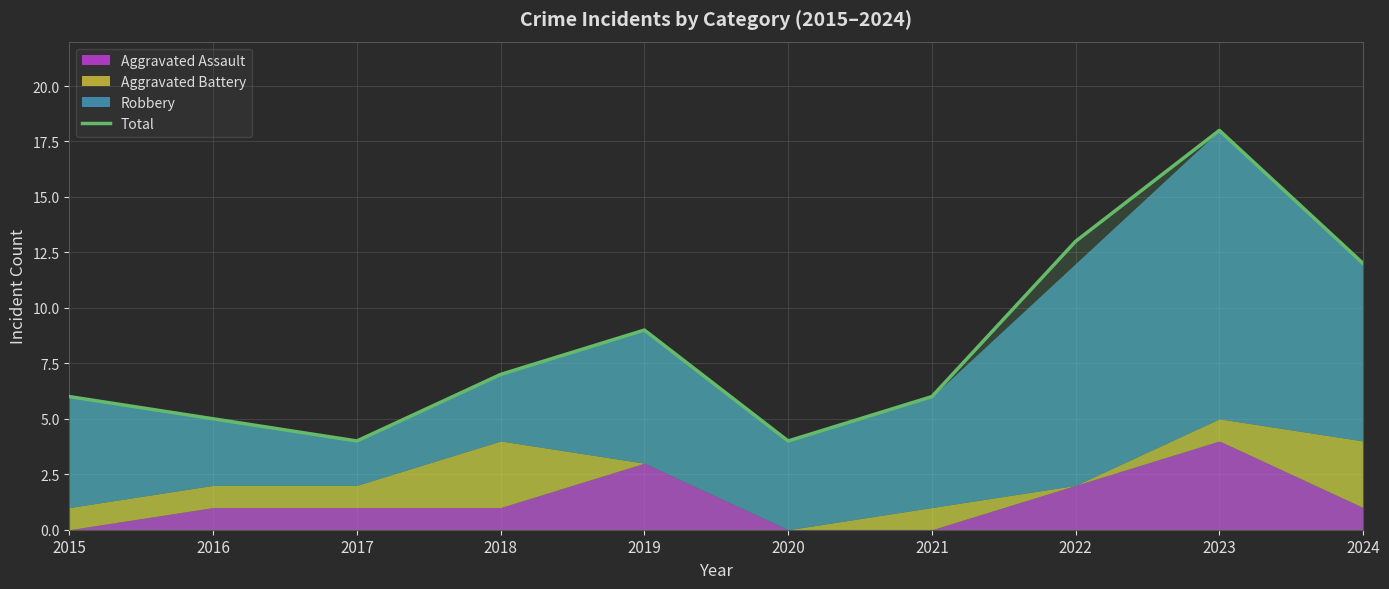

True or false: the data shows 6 at 2015.

True